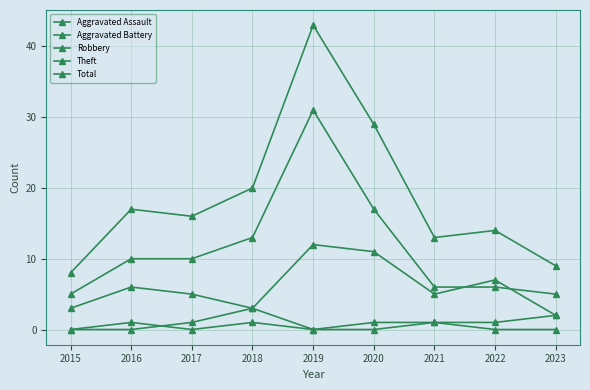

What is the total value across all series at 2020?

58